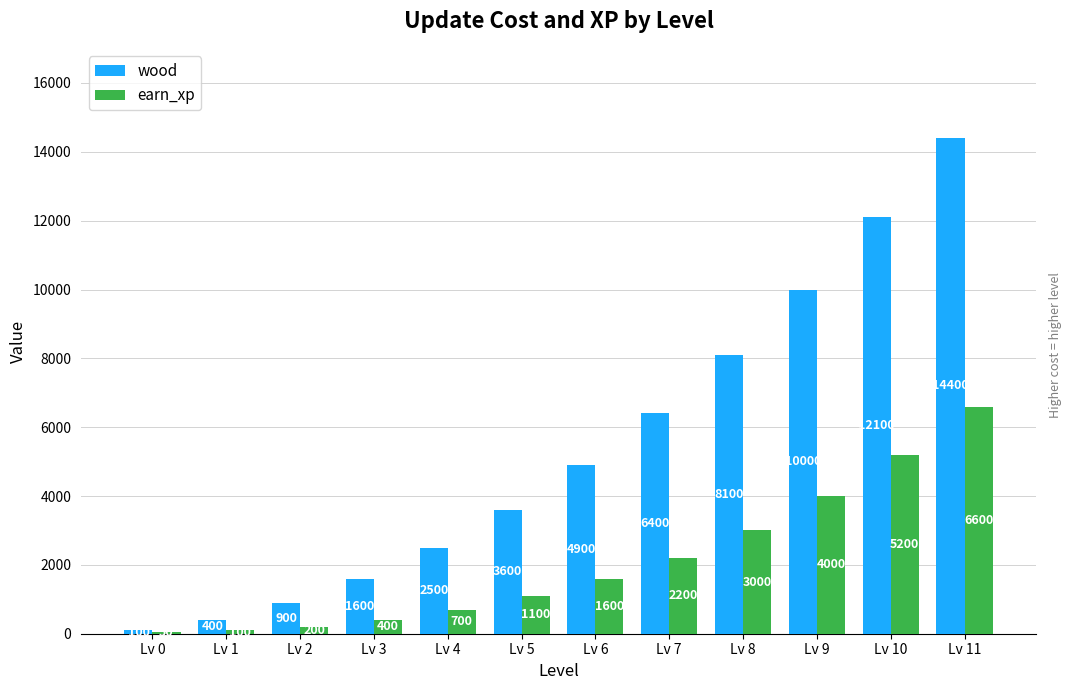

True or false: wood has a value of 12100 at Lv 10.

True